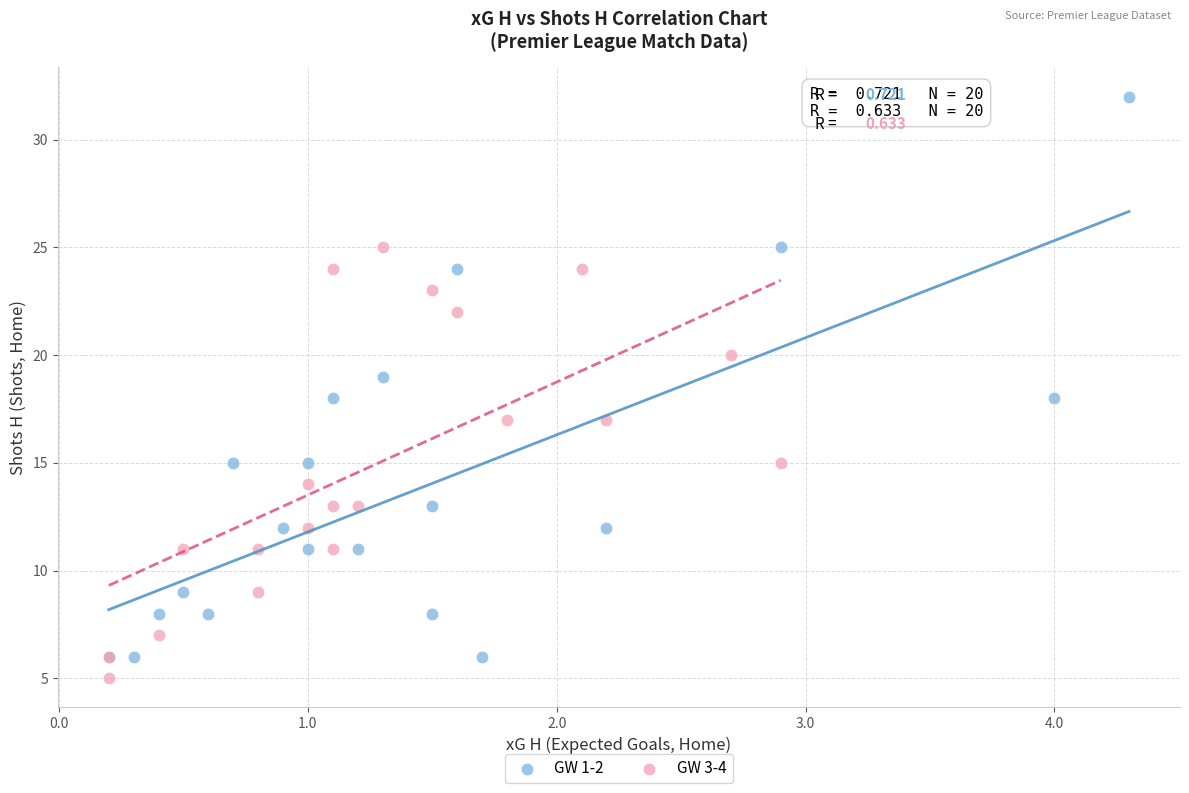

What are all the series names shown in the legend?

GW 1-2, GW 3-4